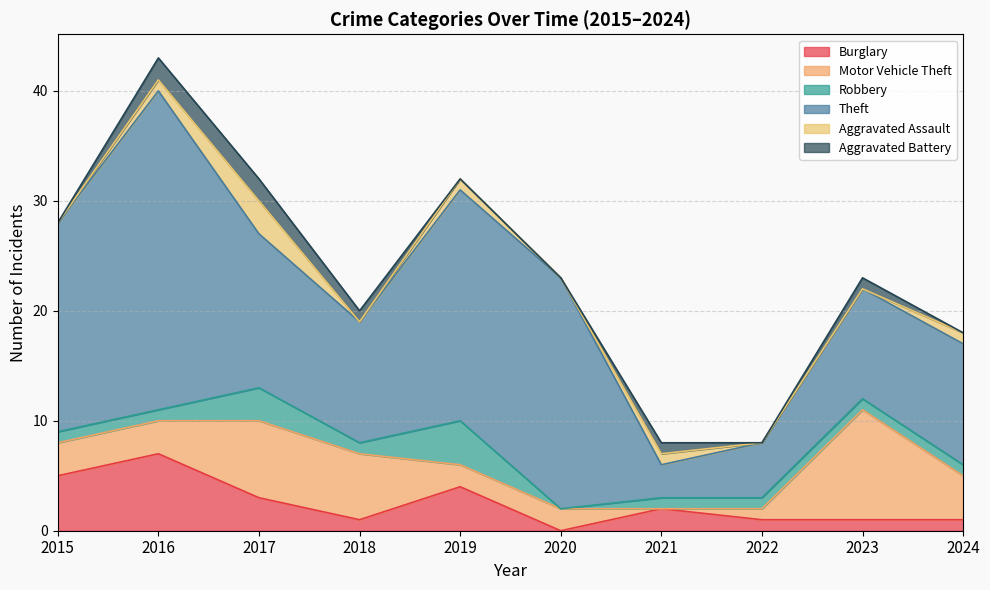

At which category does Theft reach its first local peak?

2016